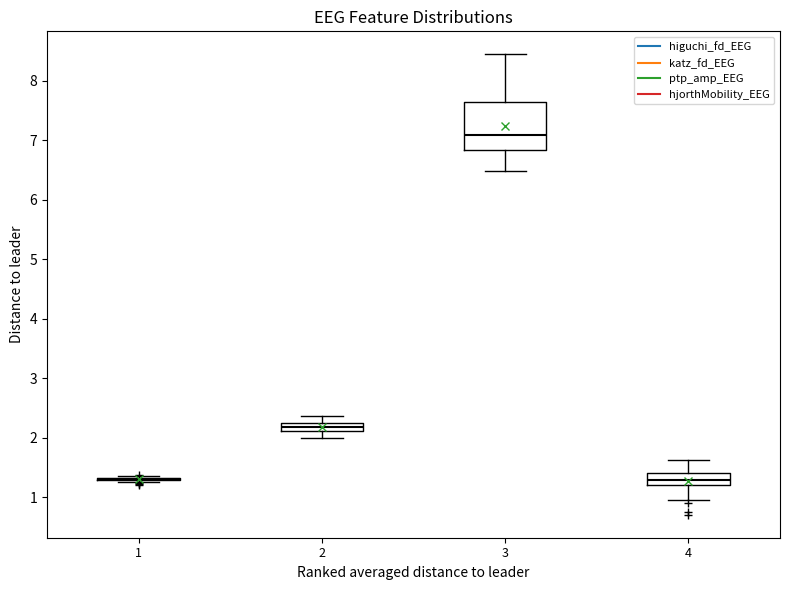

Comparing the boxes themselves (not the whiskers), which one is the tallest?

3